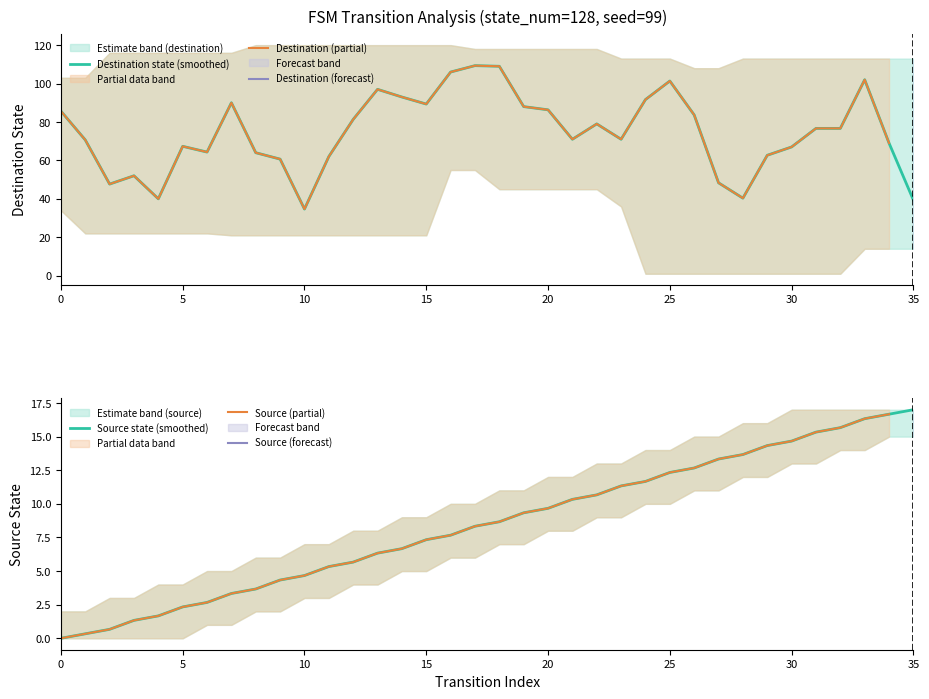

What is the average value of the destination_state series?

76